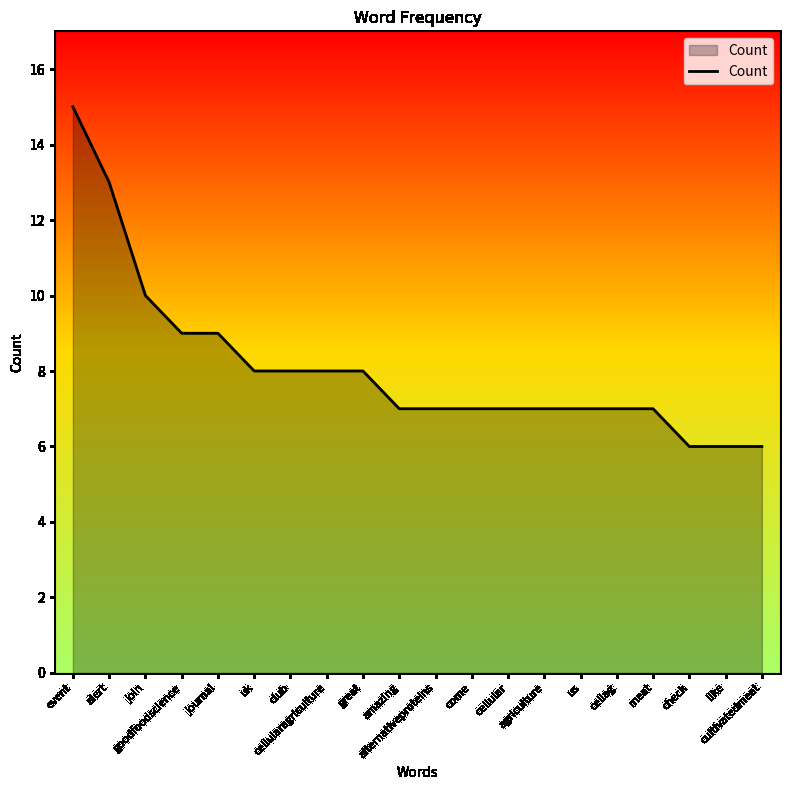

What is the minimum value shown in the chart?

6